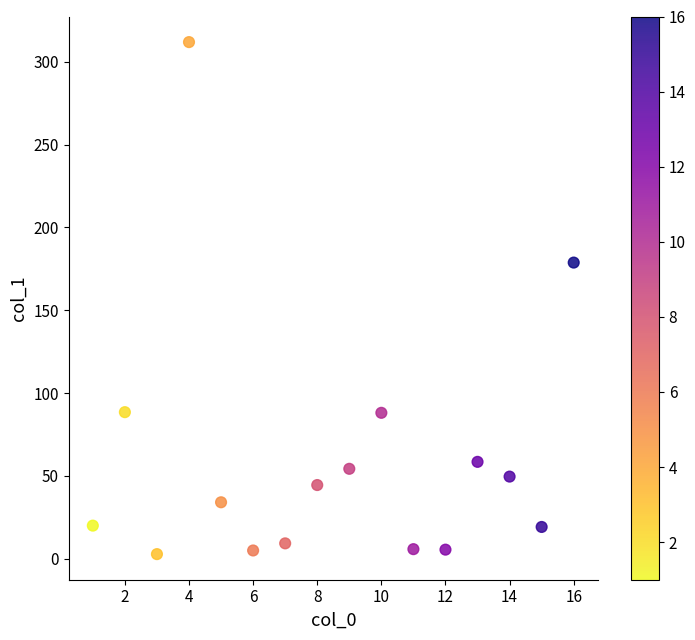

What Y value in the scatter plot is closest to 157?

178.8